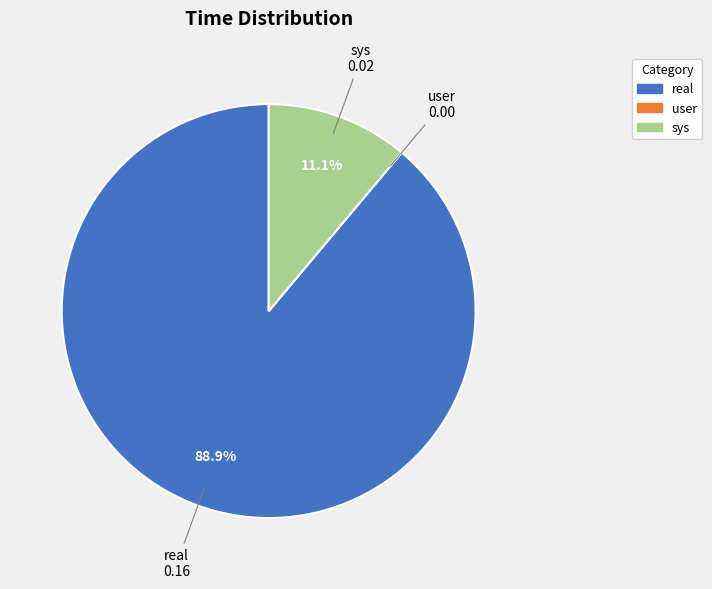

What is the majority slice?

real